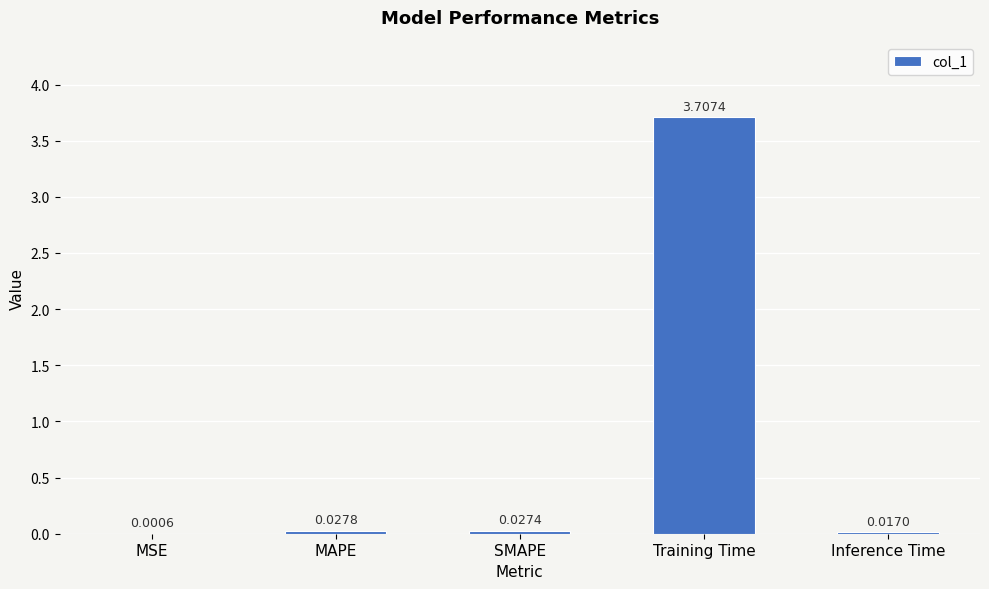

Between Training Time and Inference Time, which is larger?

Training Time